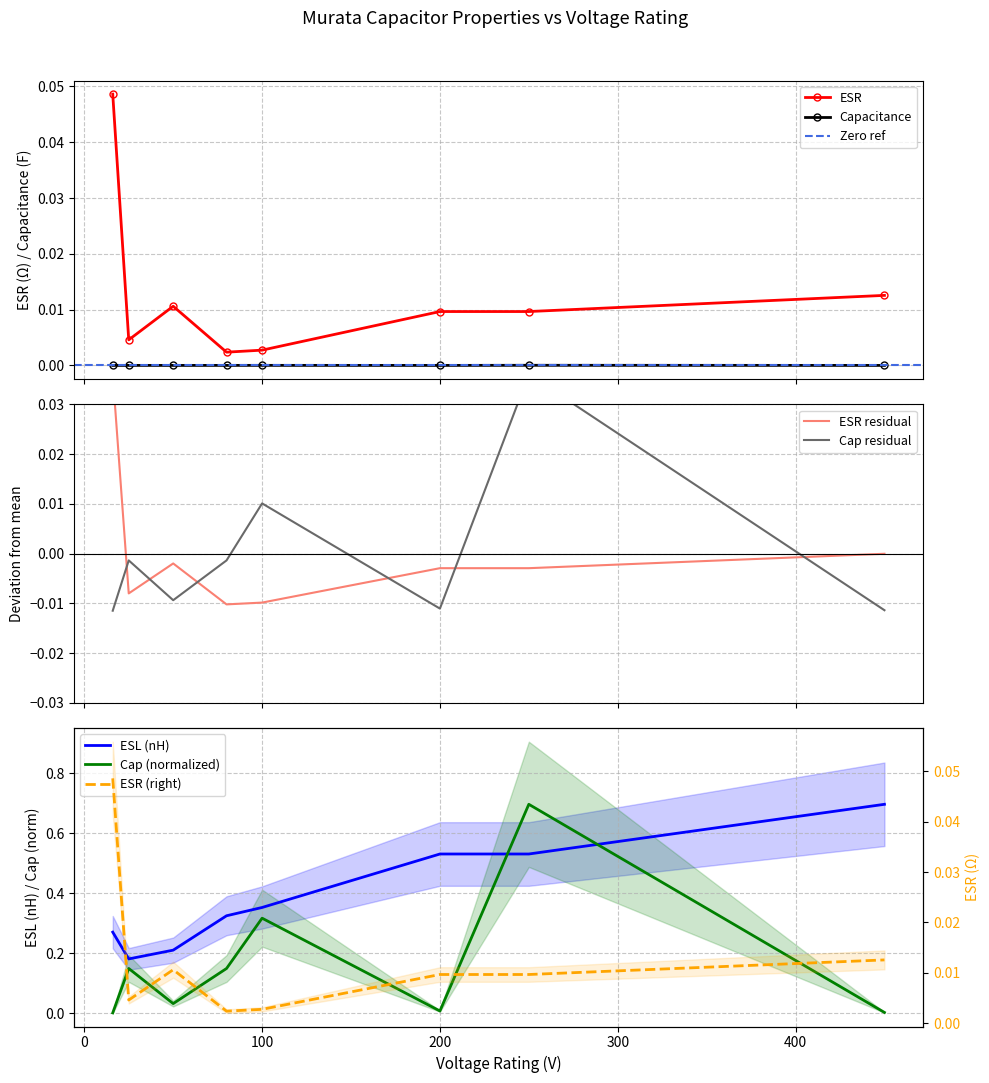

True or false: ESR and Capacitance intersect in this chart.

False